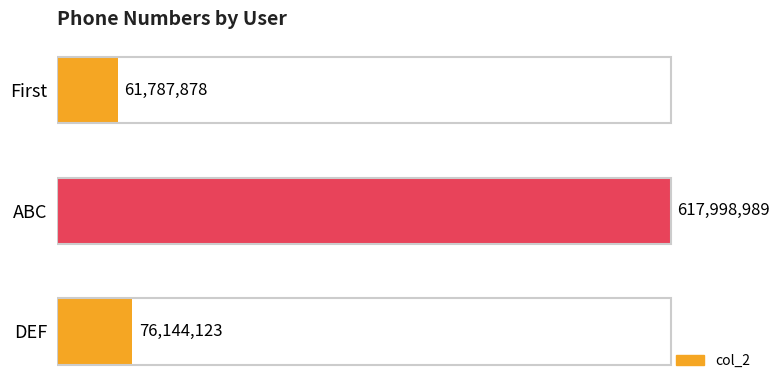

What is the difference between the maximum and minimum values?

556211111